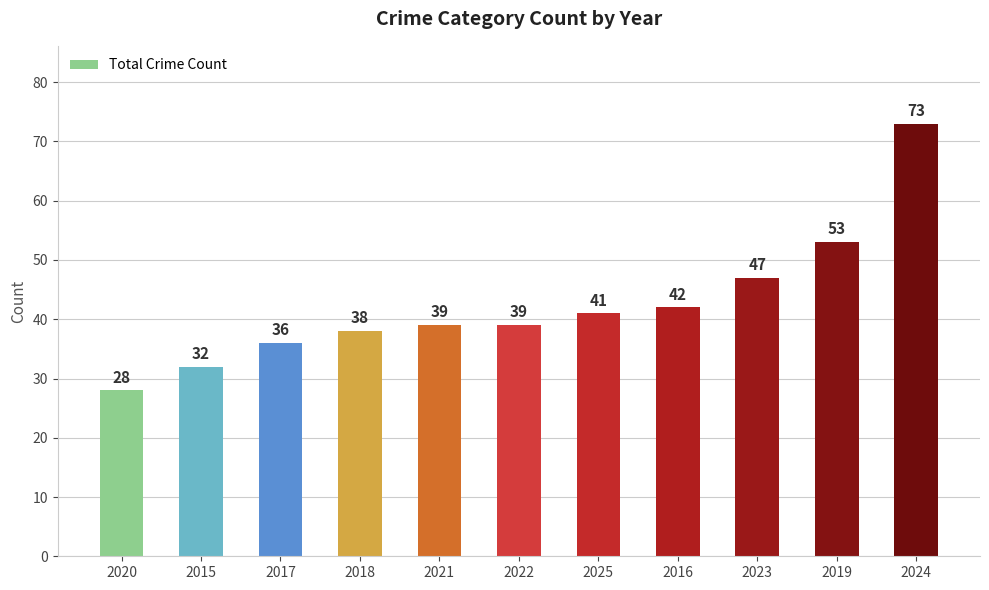

Where is the data nearest to the value 50?

2023